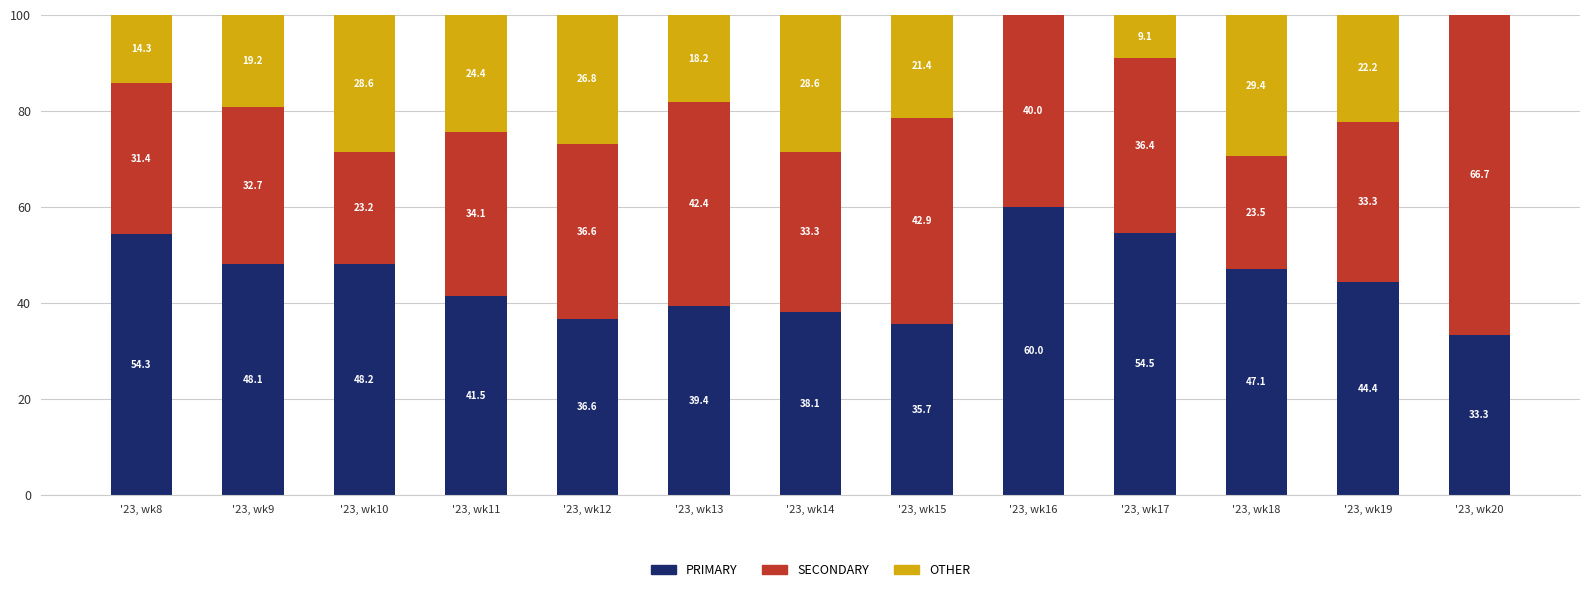

What is the sum of the PRIMARY values at '23, wk18 and '23, wk17?

101.6